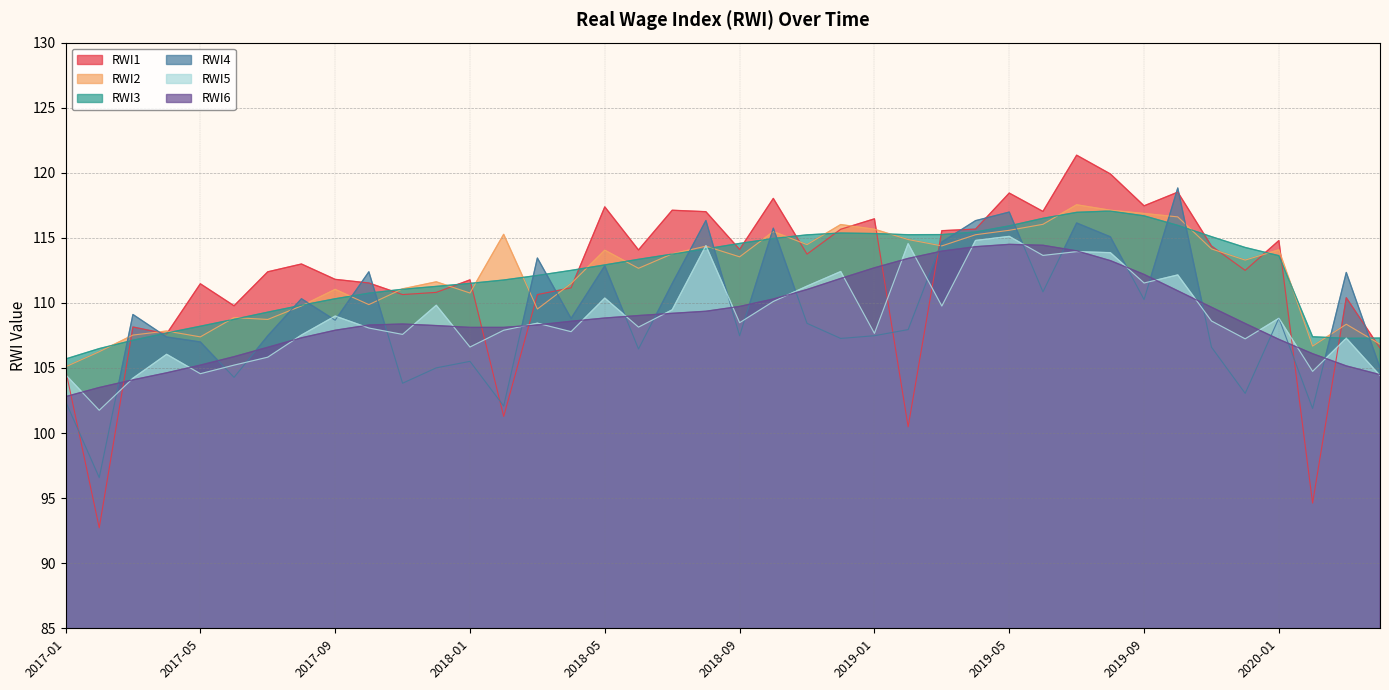

What is the average value of the RWI3 series?

112.3